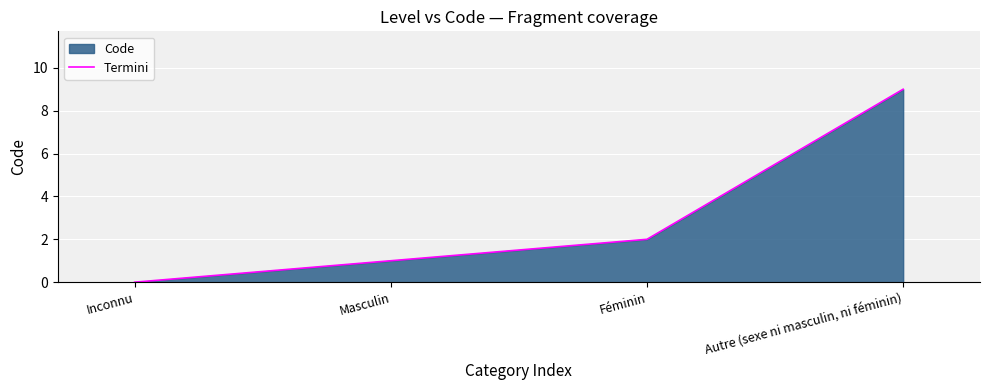

True or false: the data shows 9 at Autre (sexe ni masculin, ni féminin).

True